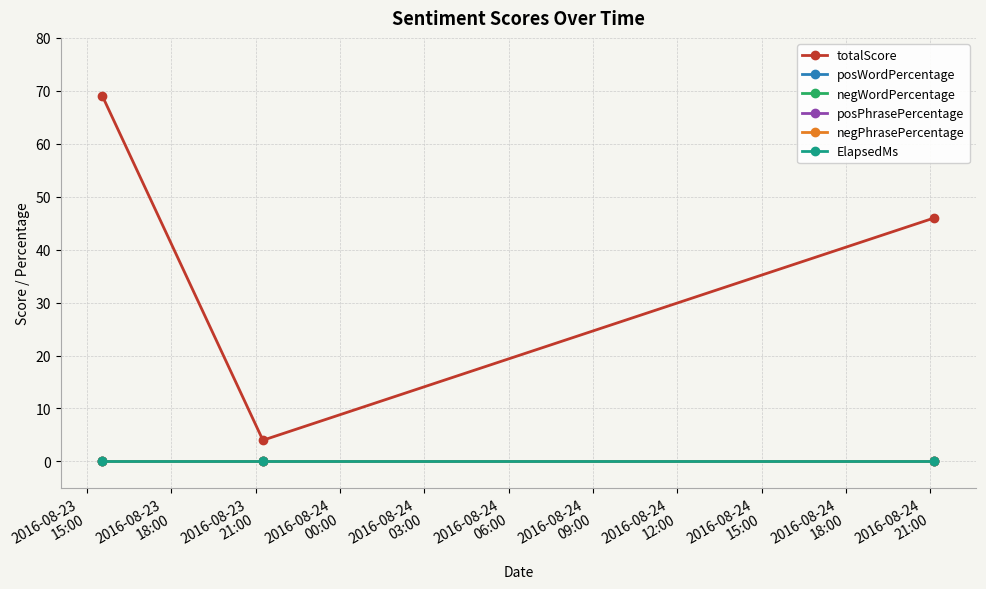

Where is ElapsedMs nearest to the value 0?

2016-08-23
15:00